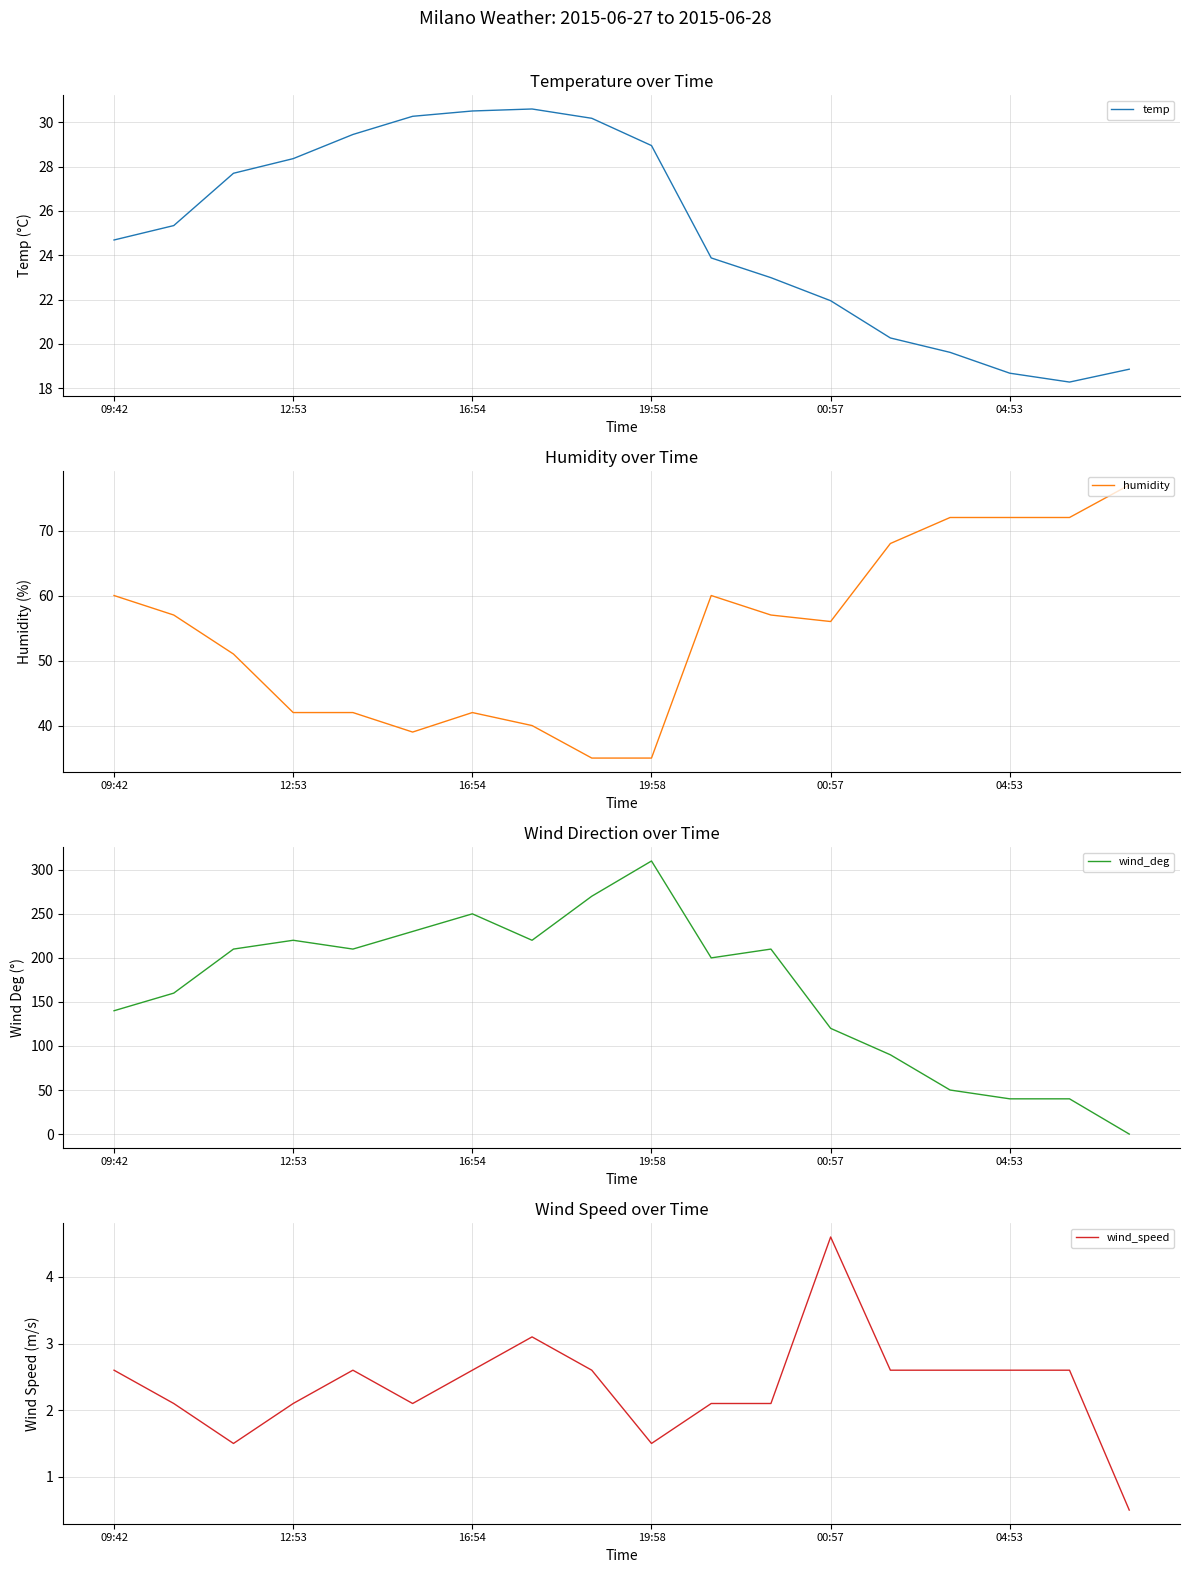

Which category has the lowest value in the humidity series?

8